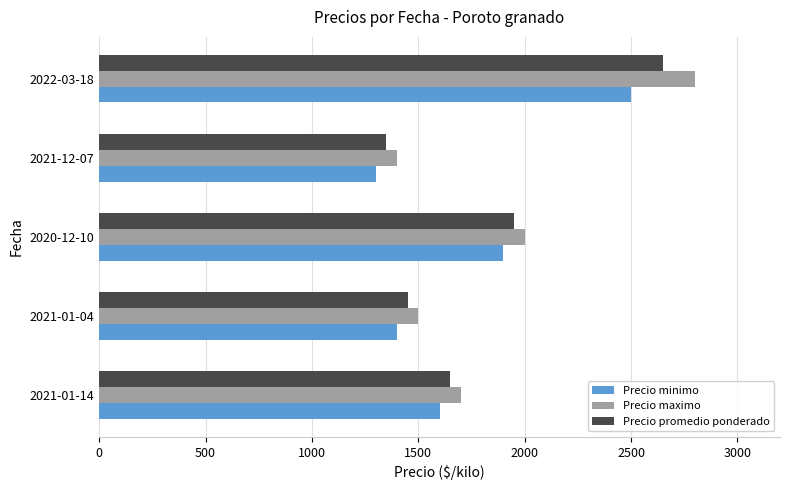

What is the highest value of the Precio minimo series?

2500